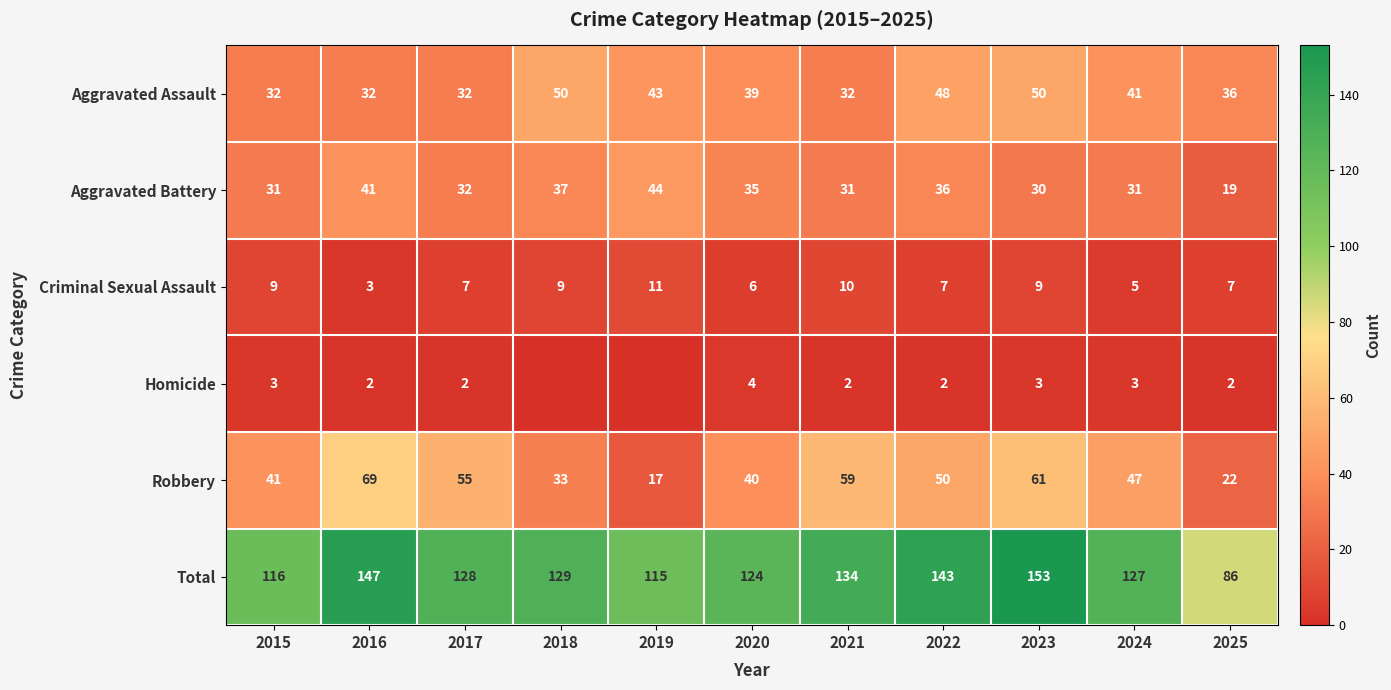

What is the difference between the Aggravated Assault values at 2025 and 2016?

4